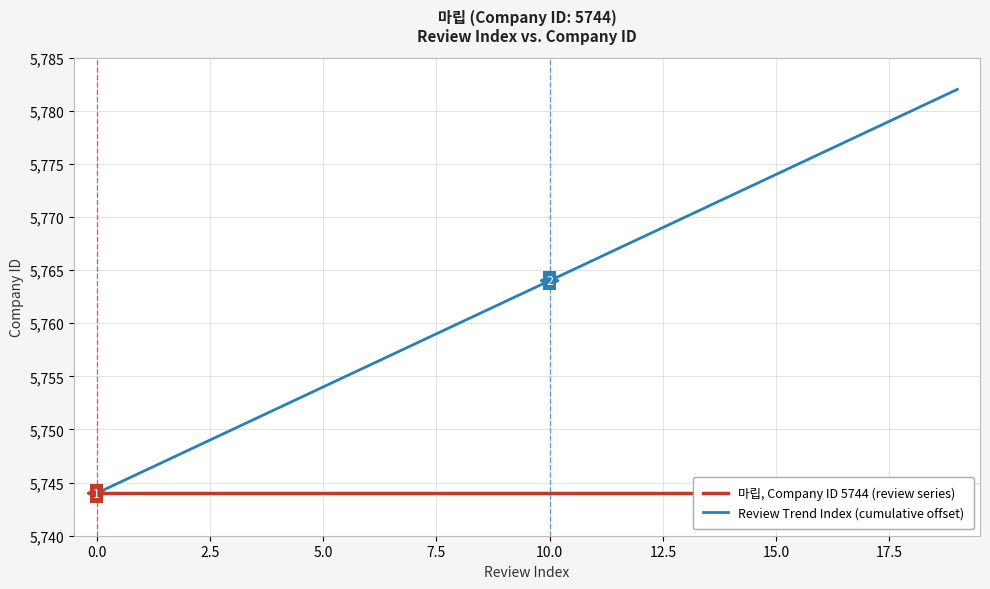

What is the maximum value for Review Trend Index (cumulative offset)?

5782